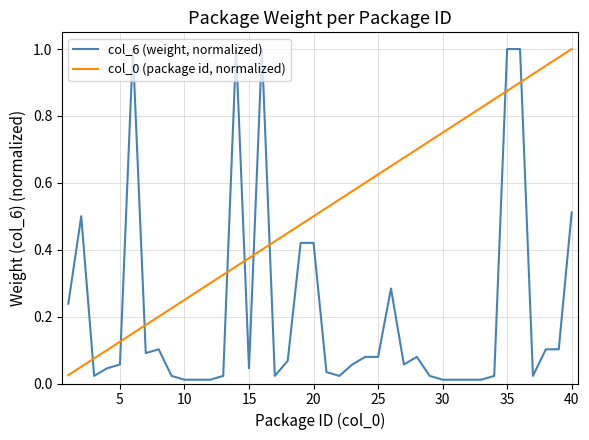

True or false: col_6 (weight, normalized) and col_0 (package id, normalized) cross at least once.

True